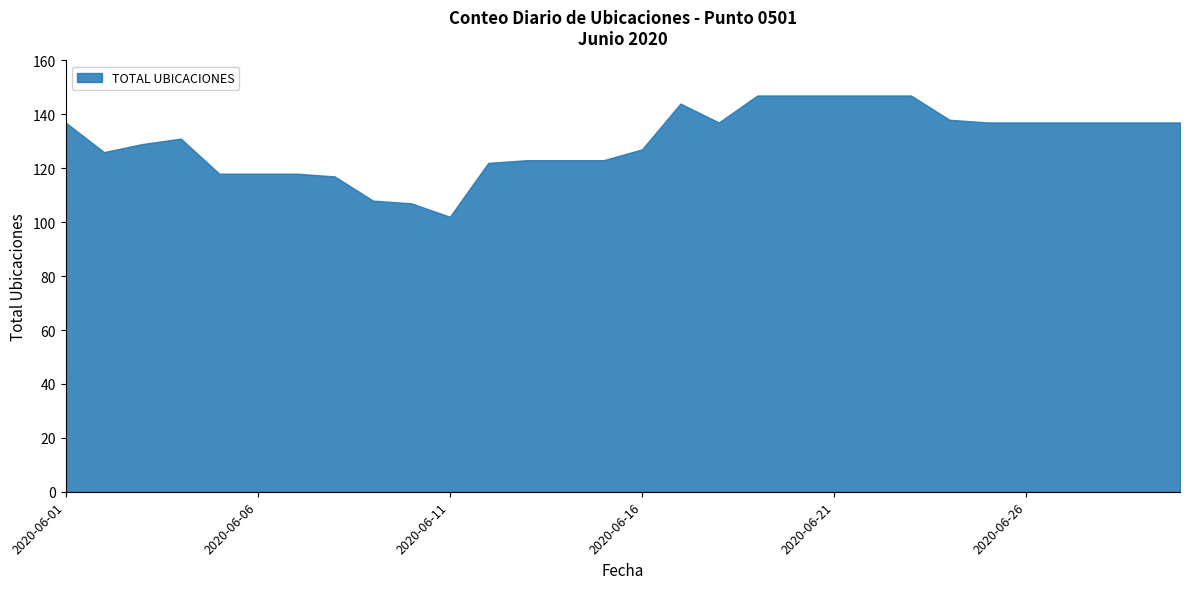

What is the change in value from 2020-06-03 to 2020-06-26?

+8